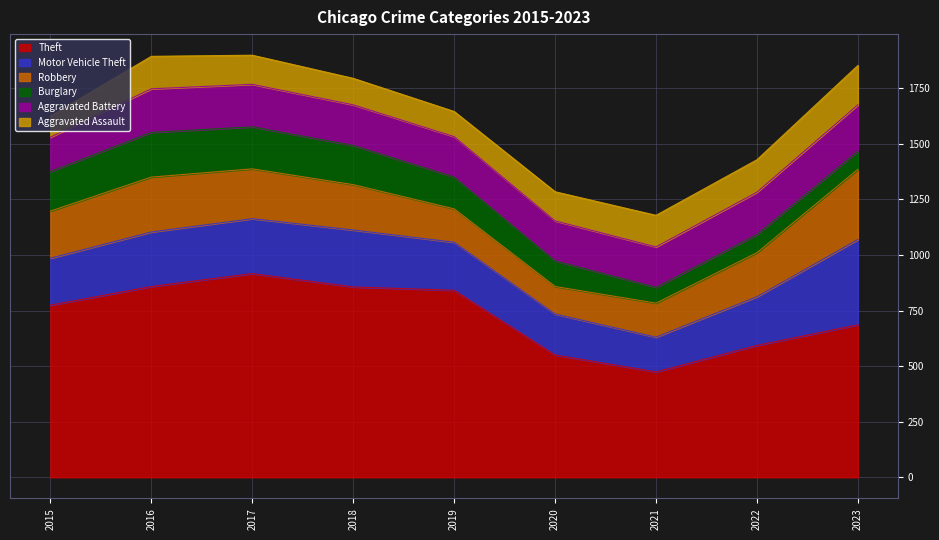

What is the difference between the second highest and second lowest values in the Aggravated Battery series?

16